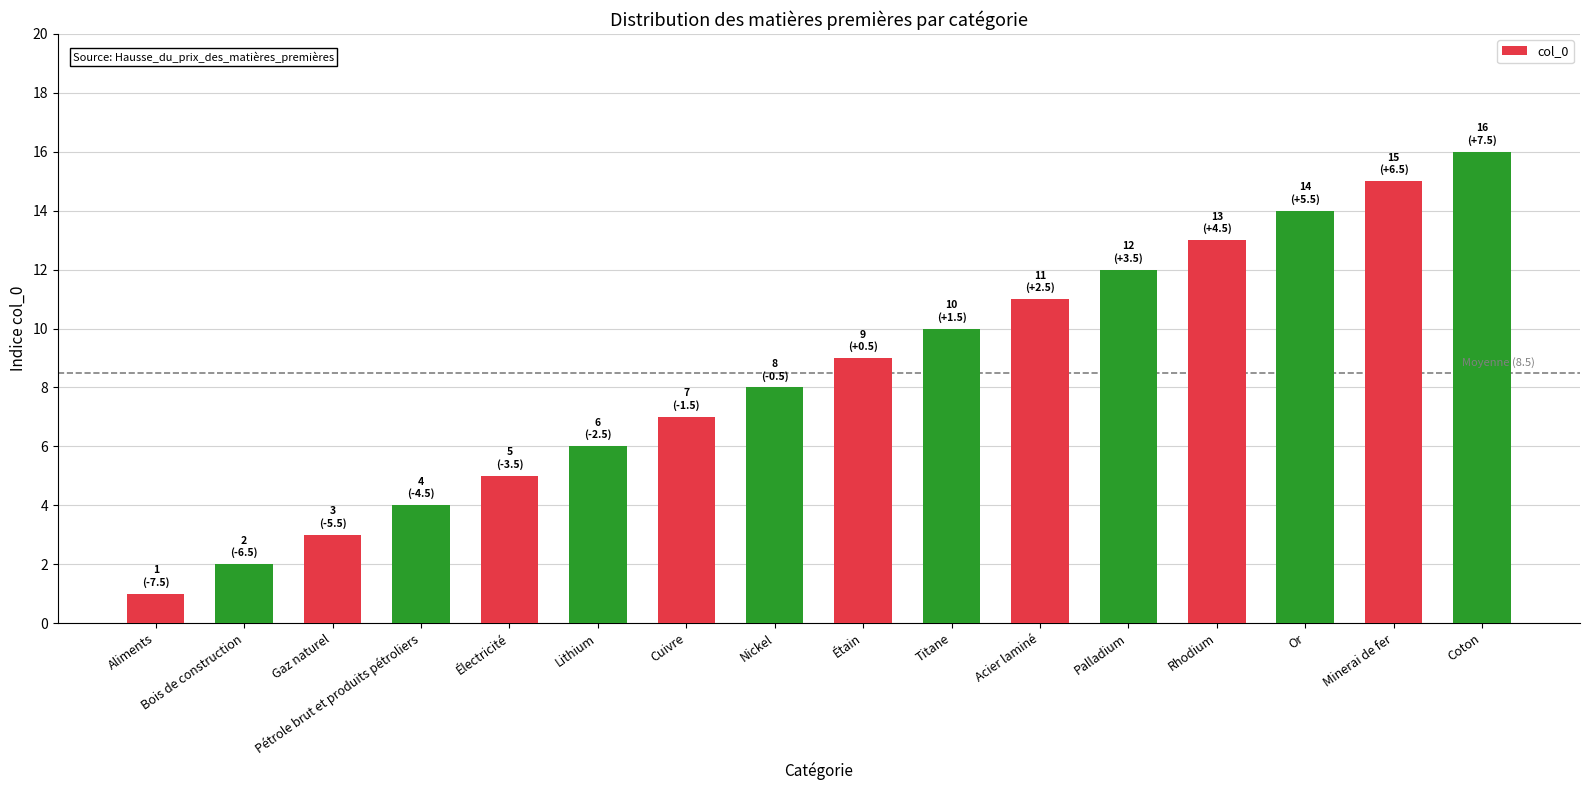

What position from the right is Électricité?

12